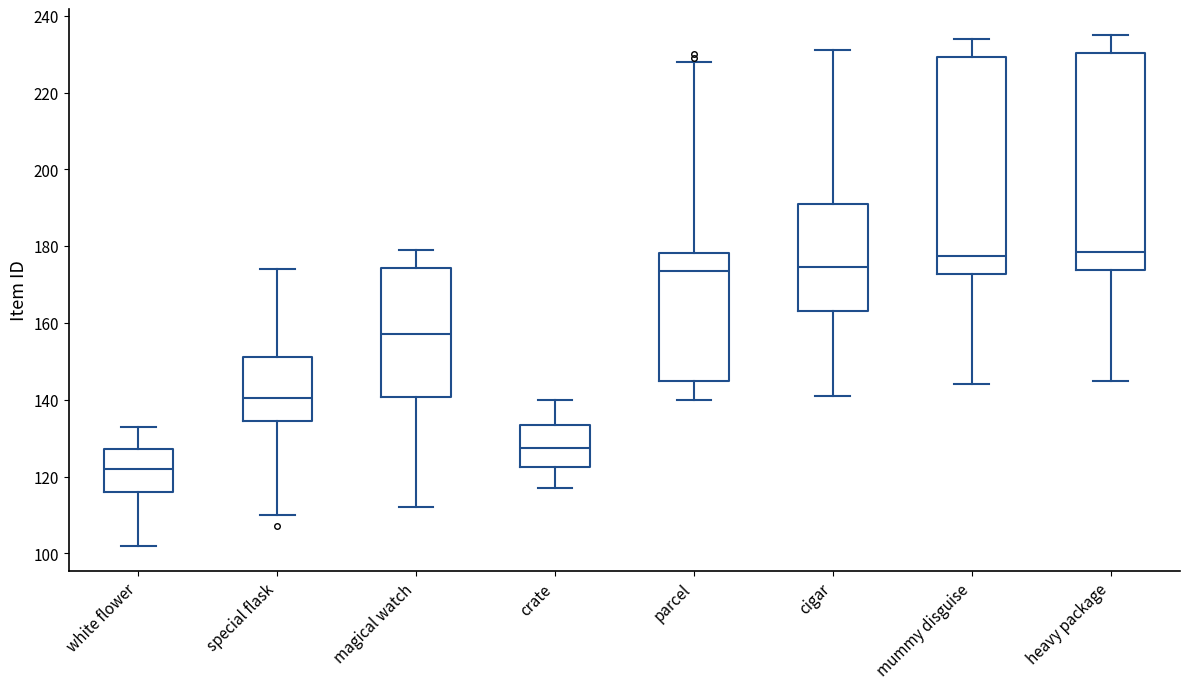

Which box's median line is the lowest?

white flower